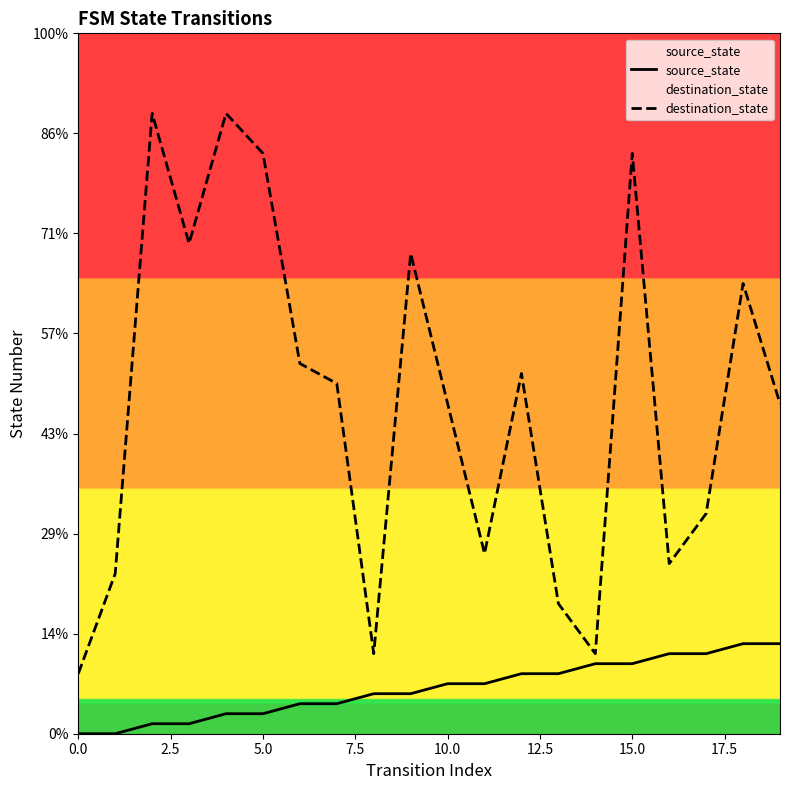

List the series in order of their peak value, highest first.

destination_state, source_state